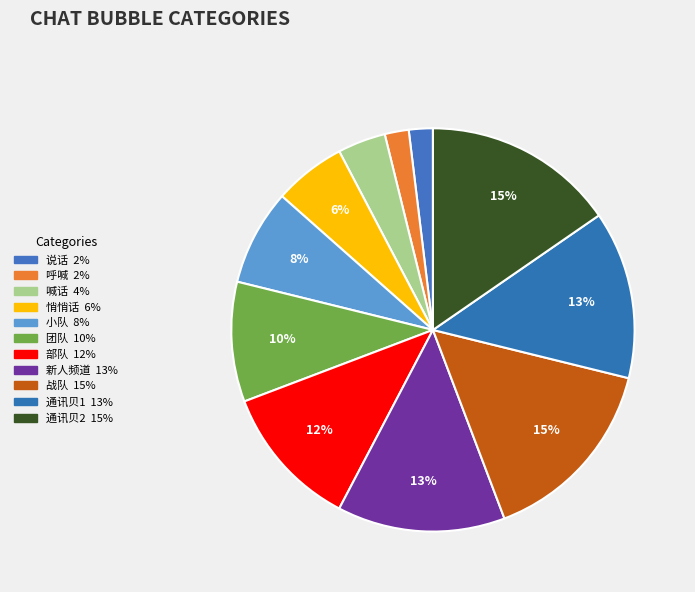

Rank the categories by value from highest to lowest.

战队, 通讯贝2, 新人频道, 通讯贝1, 部队, 团队, 小队, 悄悄话, 喊话, 说话, 呼喊